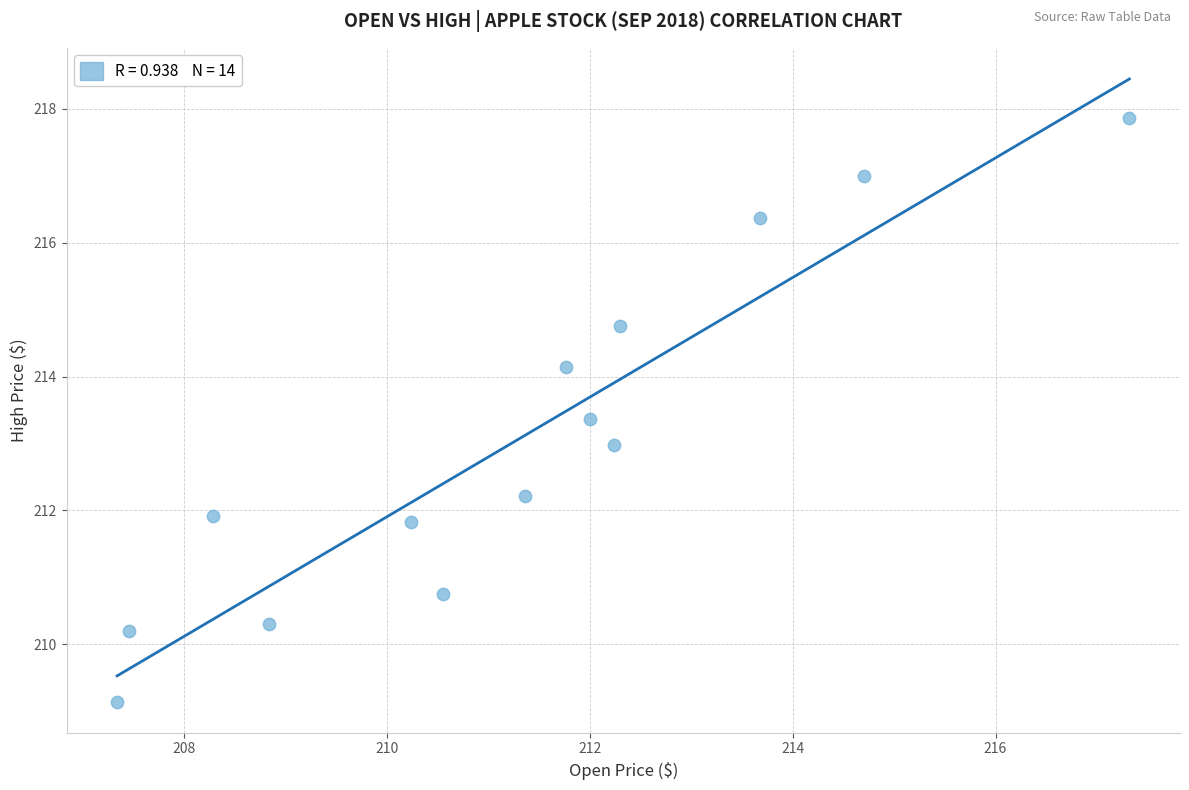

What is the range of X values (max minus min)?

10.0